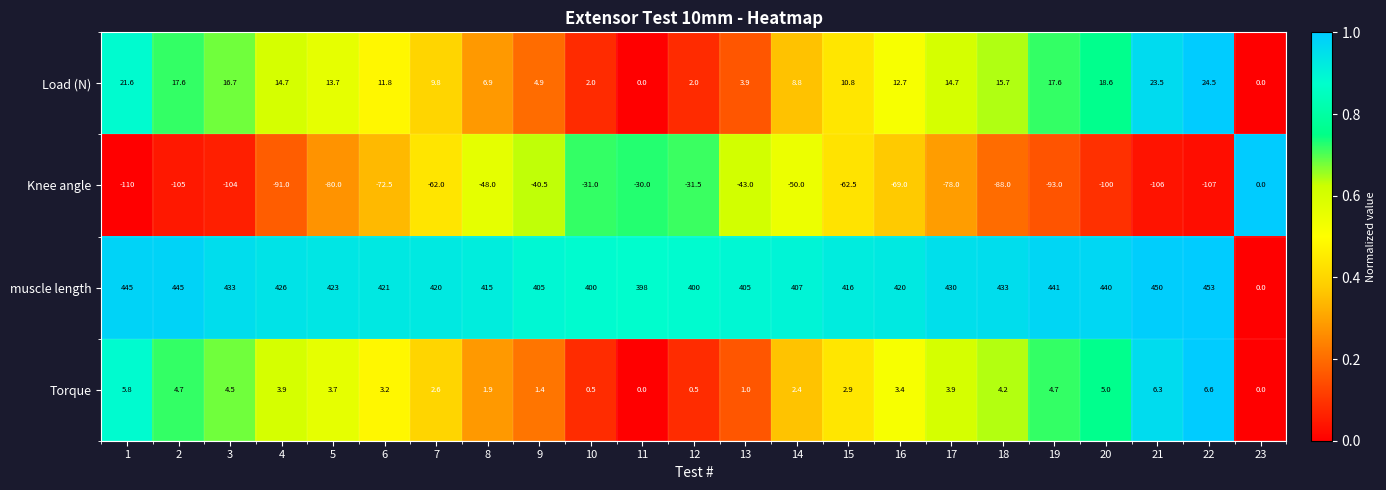

What is the average value of the Knee angle series?

-69.7